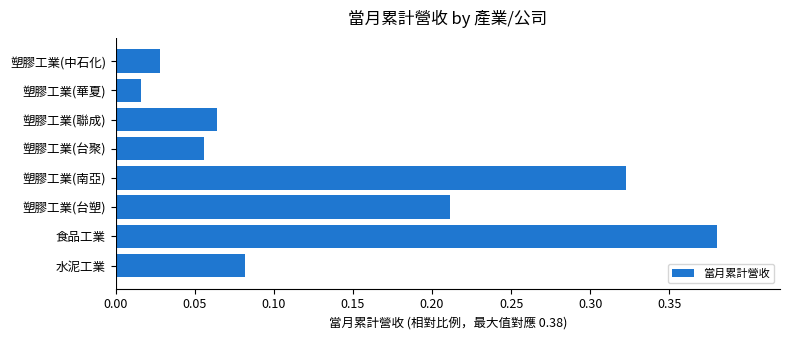

Does the chart contain stacked bars?

No